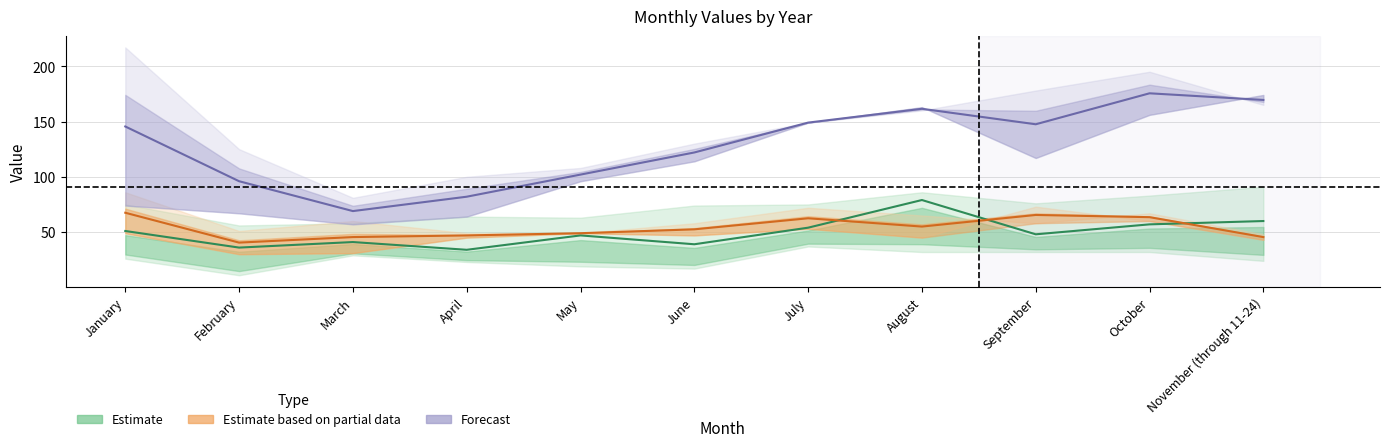

The value of Forecast (2020-2021 avg) at March is 13.8. True or false?

False